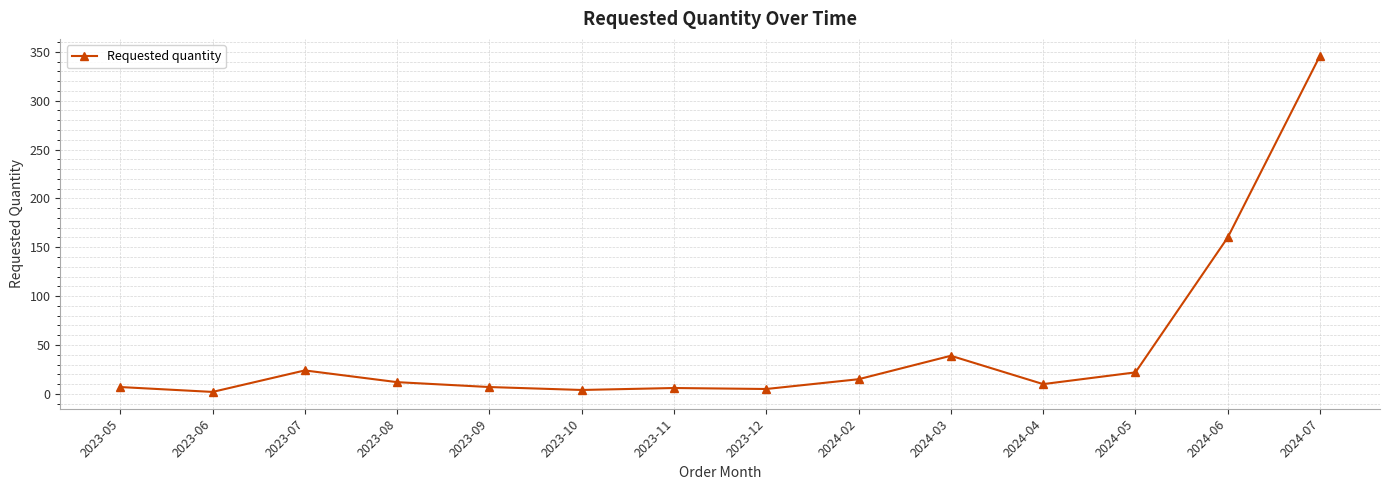

Where is the data nearest to the value 174?

2024-06